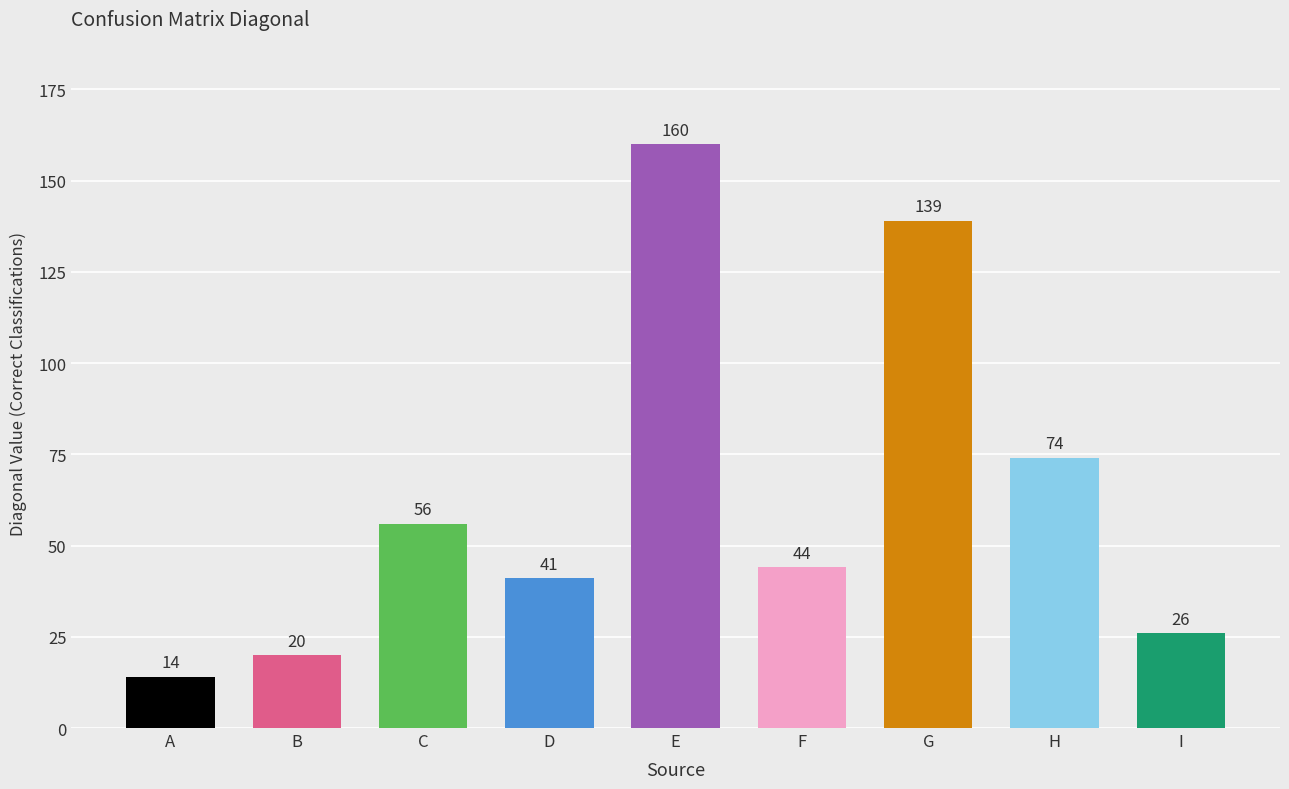

What is the difference between the second highest and minimum values?

125